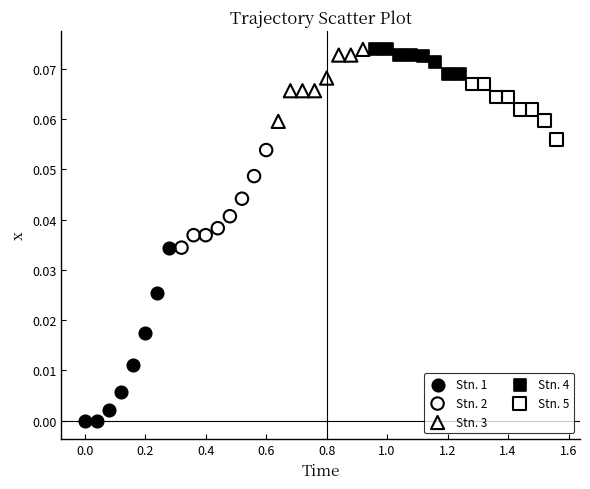

Which series contains the lowest Y value?

Stn. 1